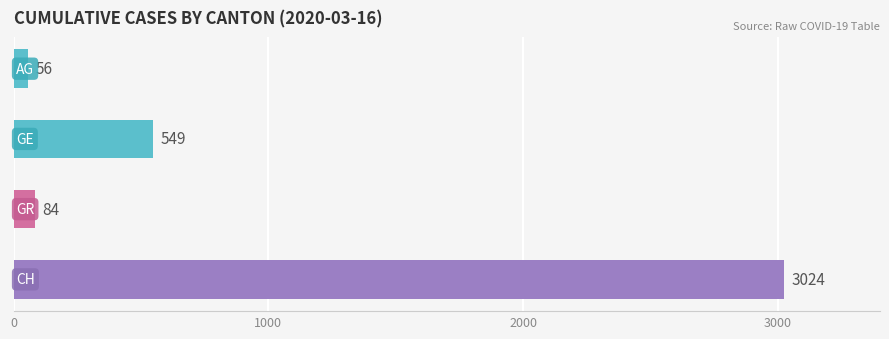

Are the bars horizontal?

Yes